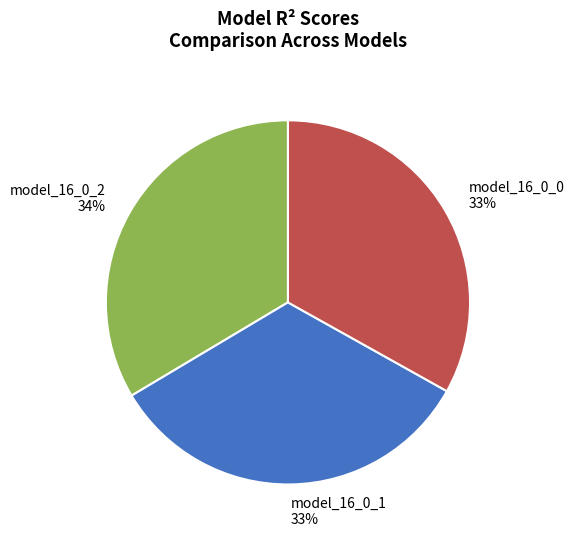

Does any single category account for the majority?

No